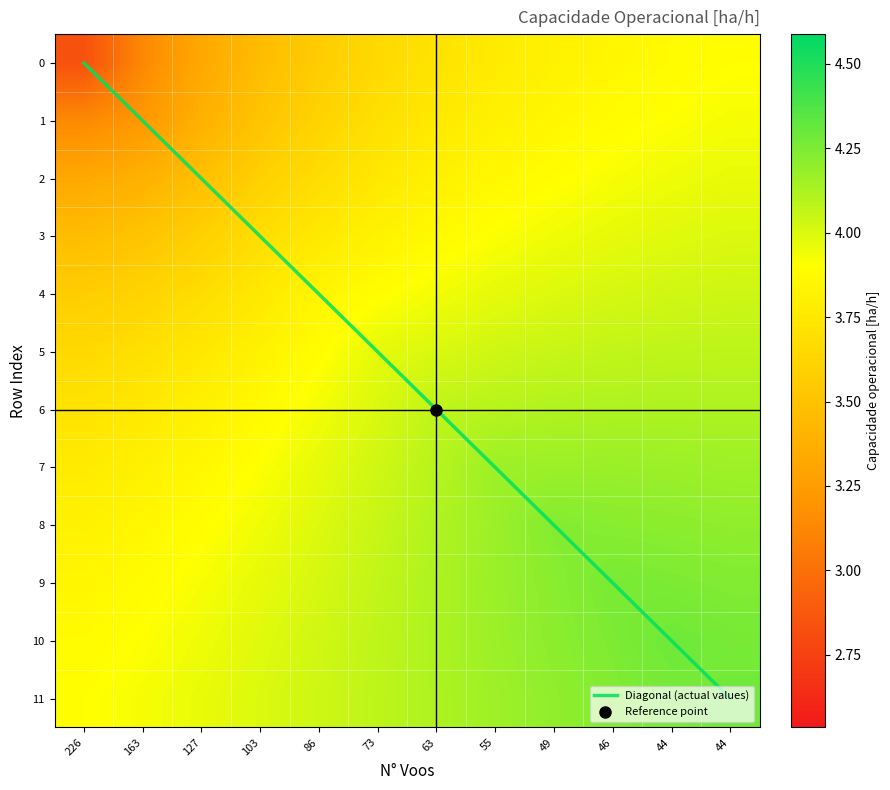

Which category has the lowest value in the 9 series?

226